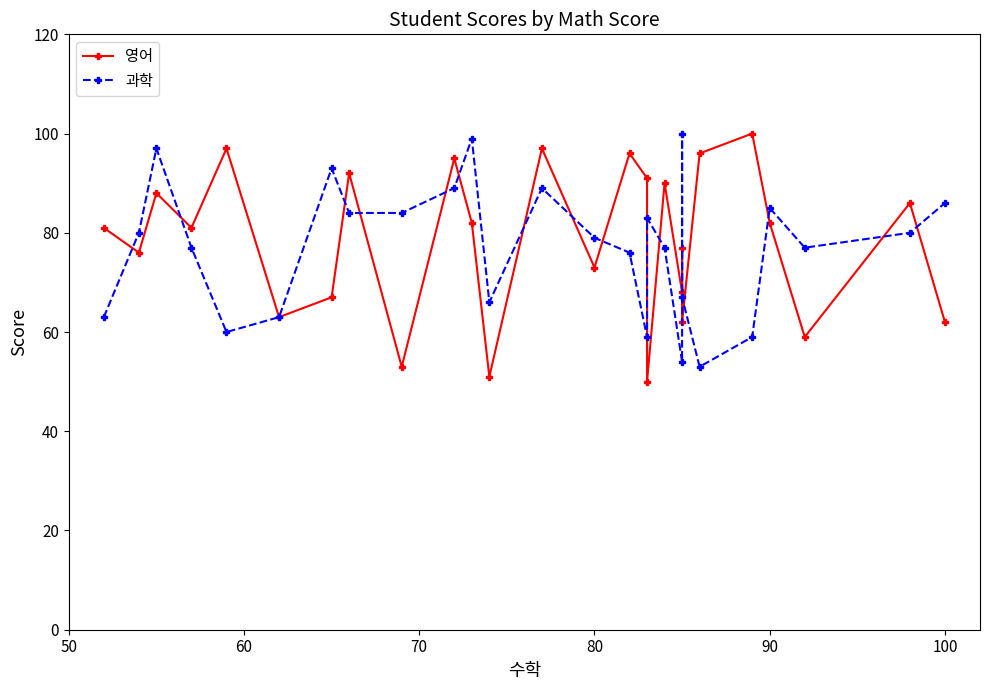

Does the chart have visible grid lines?

No